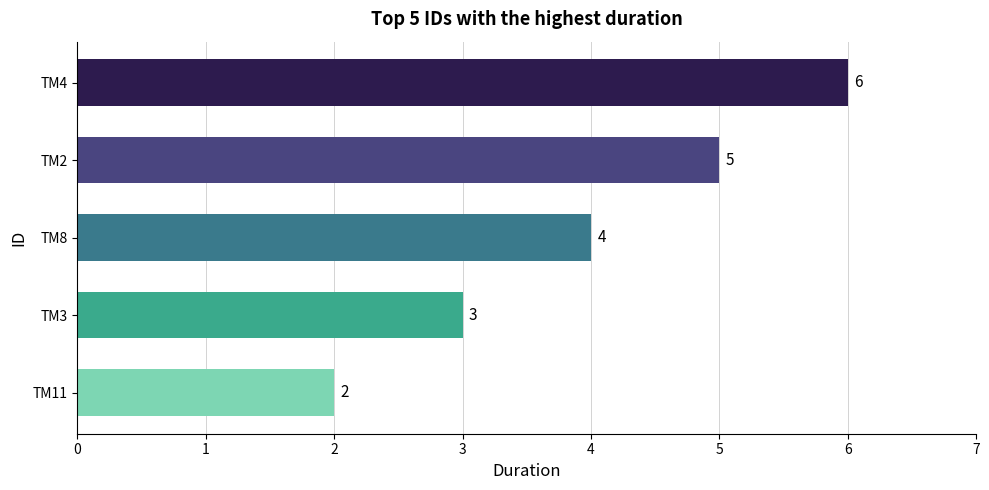

List the labels in order of value, largest first.

TM4, TM2, TM8, TM3, TM11